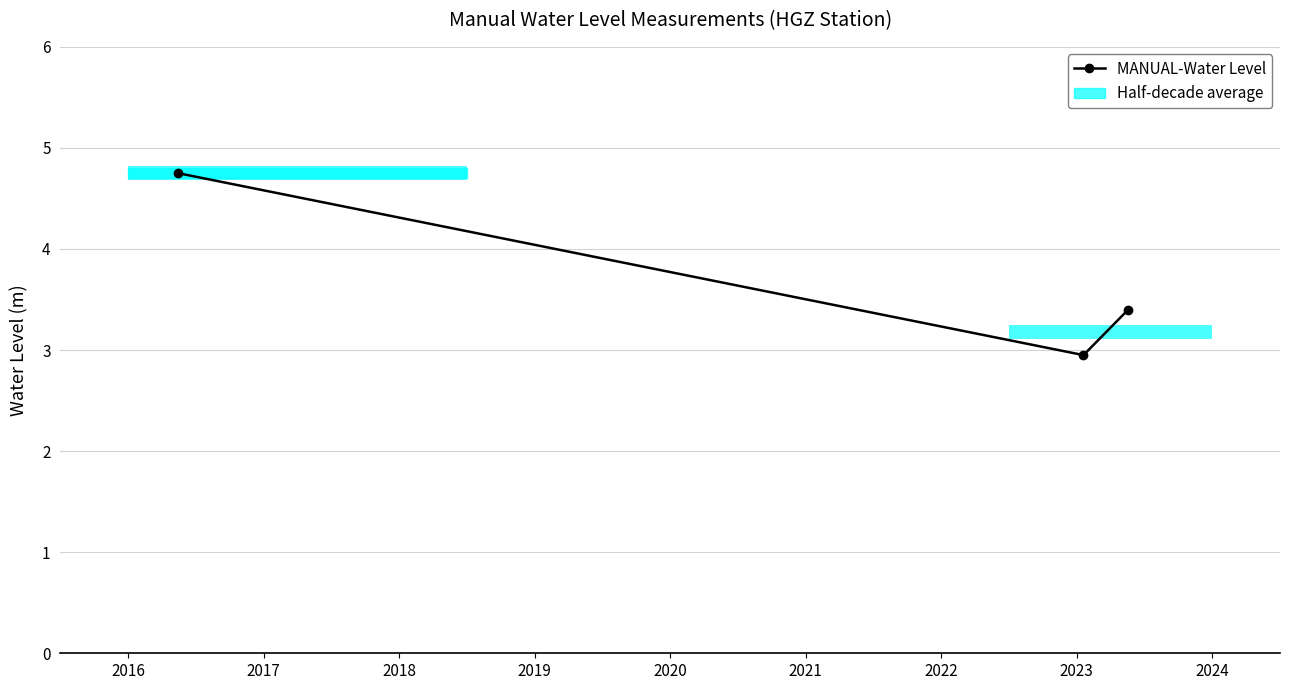

What is the difference between the values at 2016-05-15 and 2023-01-20?

1.8